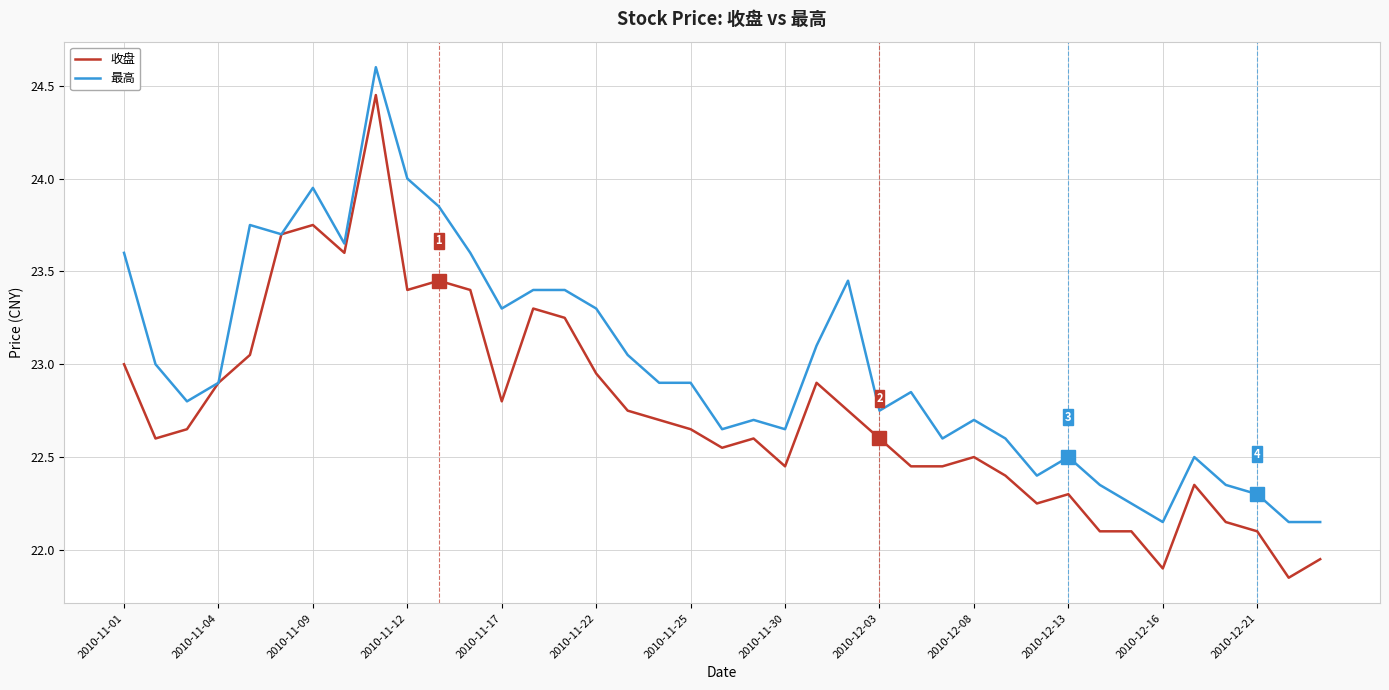

Which series has the largest range (max minus min)?

收盘